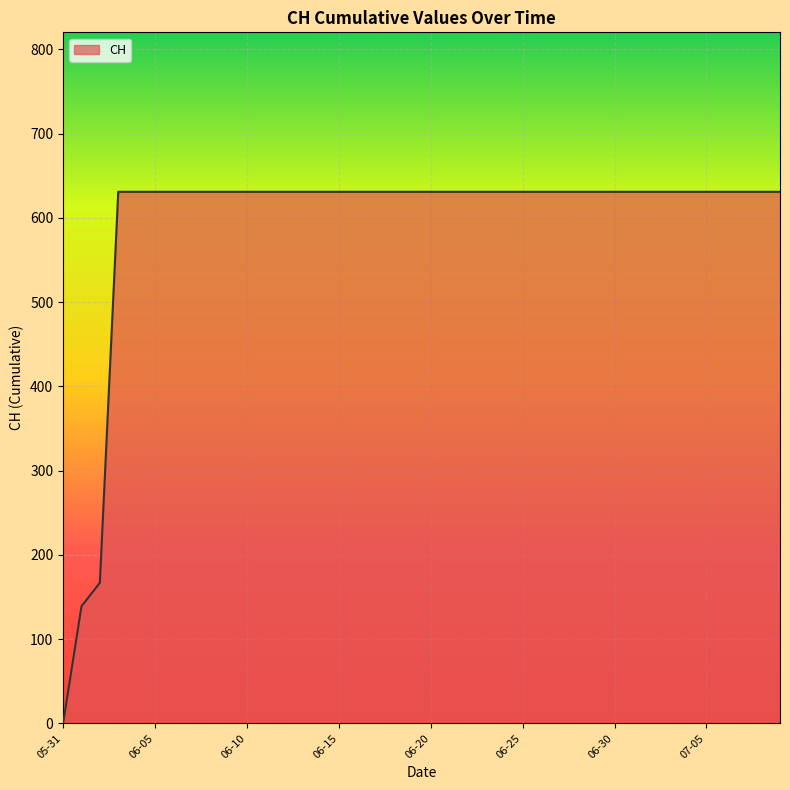

How many distinct data groups are displayed?

1